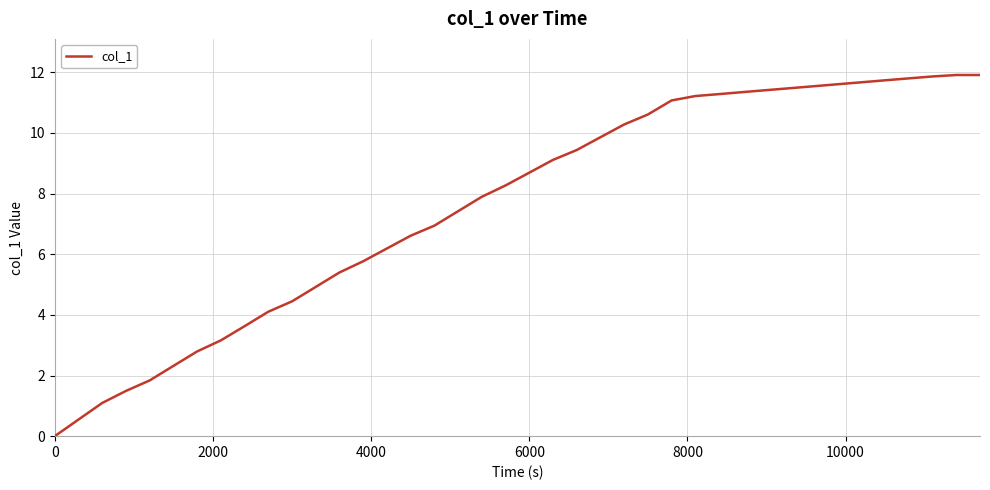

What is the difference between the maximum and second lowest values?

11.4